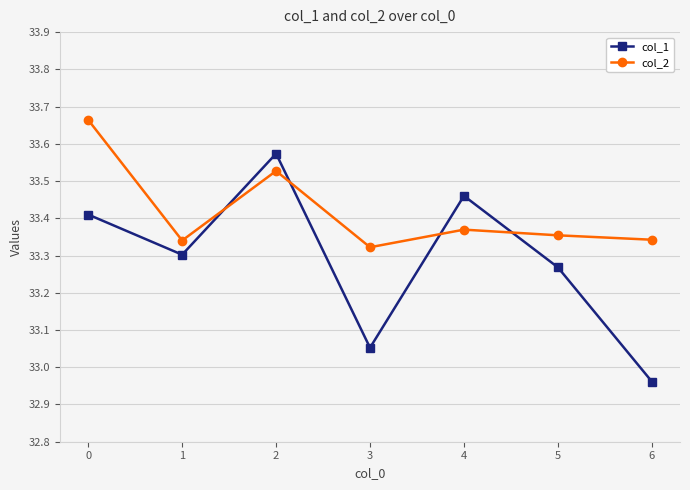

How many col_2 values are between 33 and 34?

7